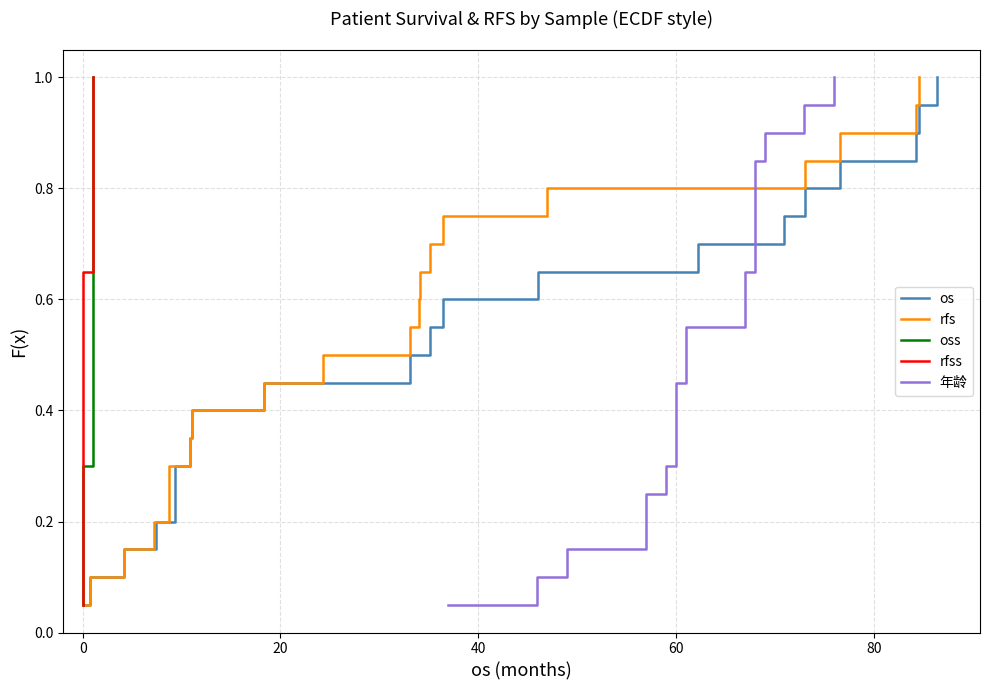

Is the value of rfs at 18 greater than the value of os at 0?

Yes